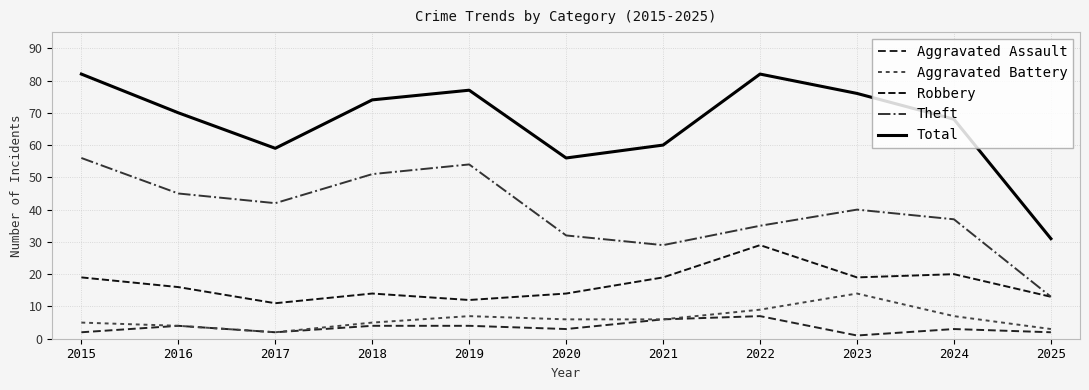

What is the greatest value displayed?

82